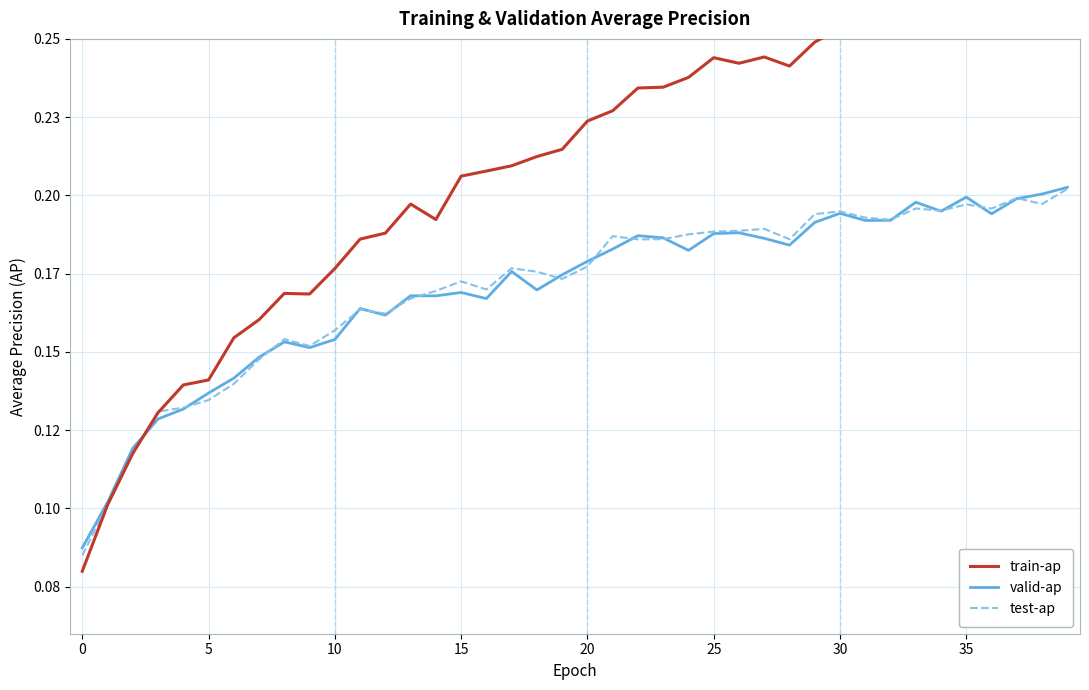

Which has a higher value, 14 or 30?

30